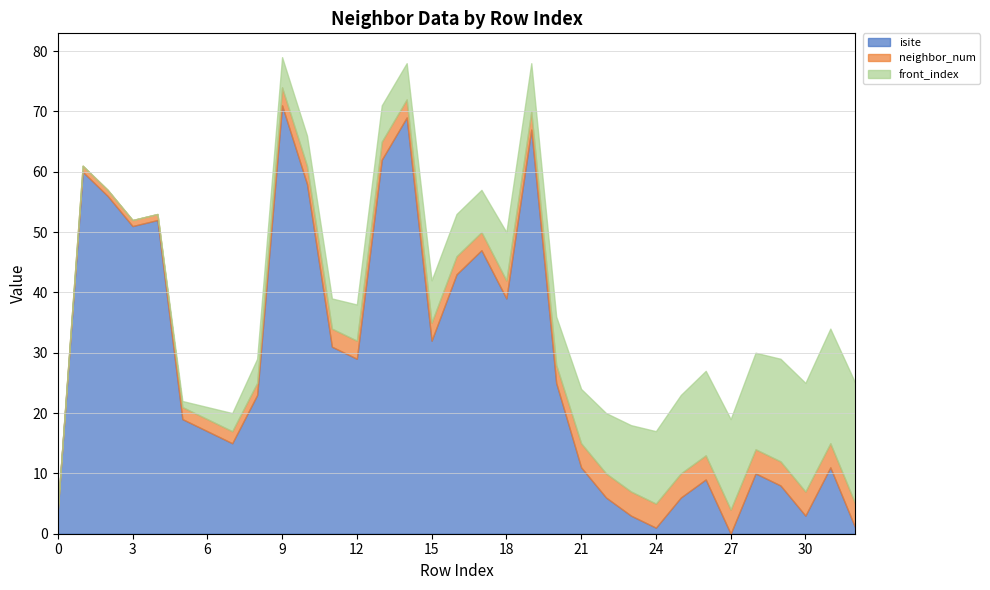

At which label does isite first exceed 23?

1